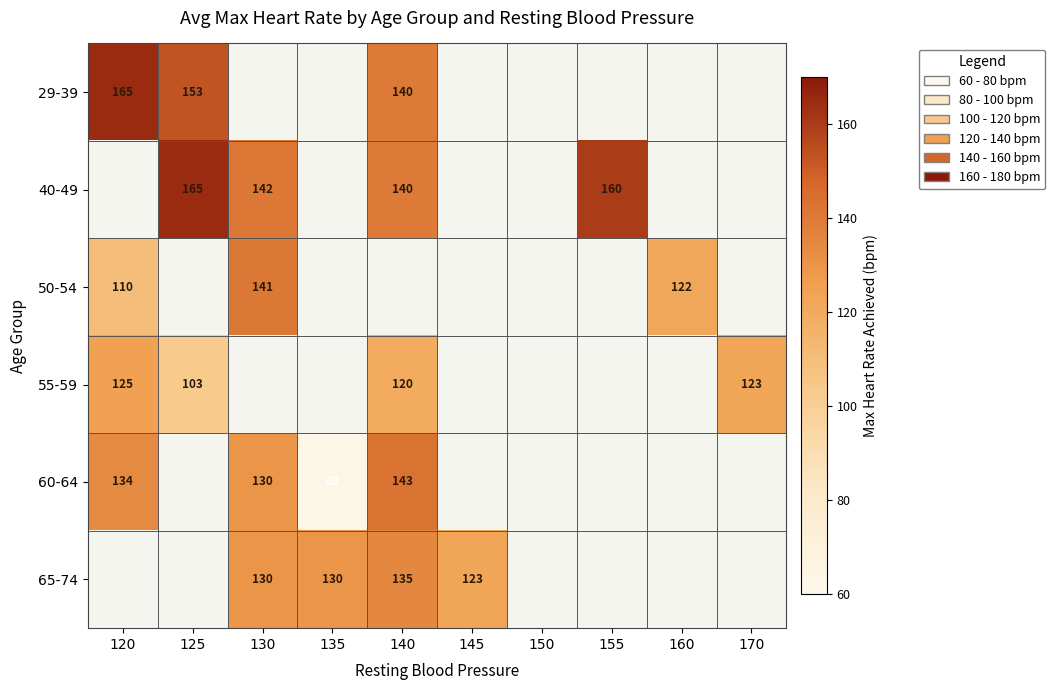

True or false: 55-59 has a value of 125 at 120.

True